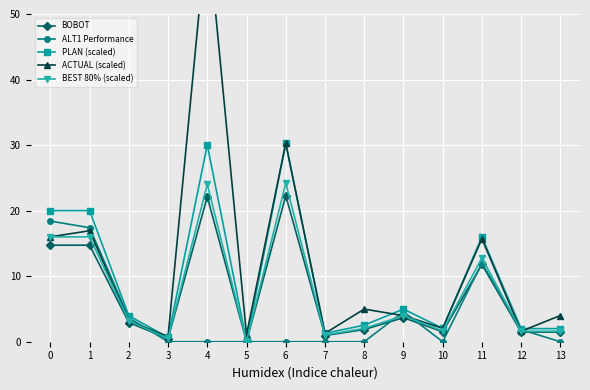

How many data points in PLAN (scaled) are above 3?

7